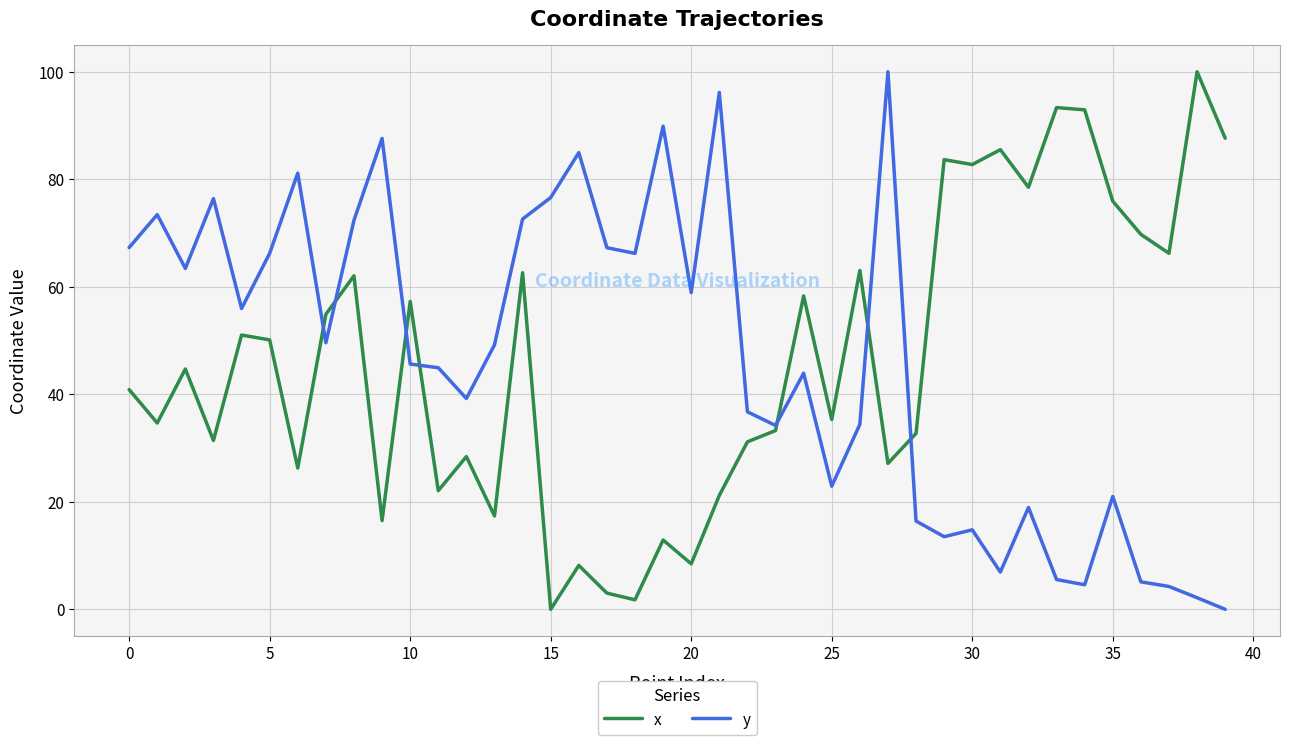

What is the greatest value displayed?

100.0